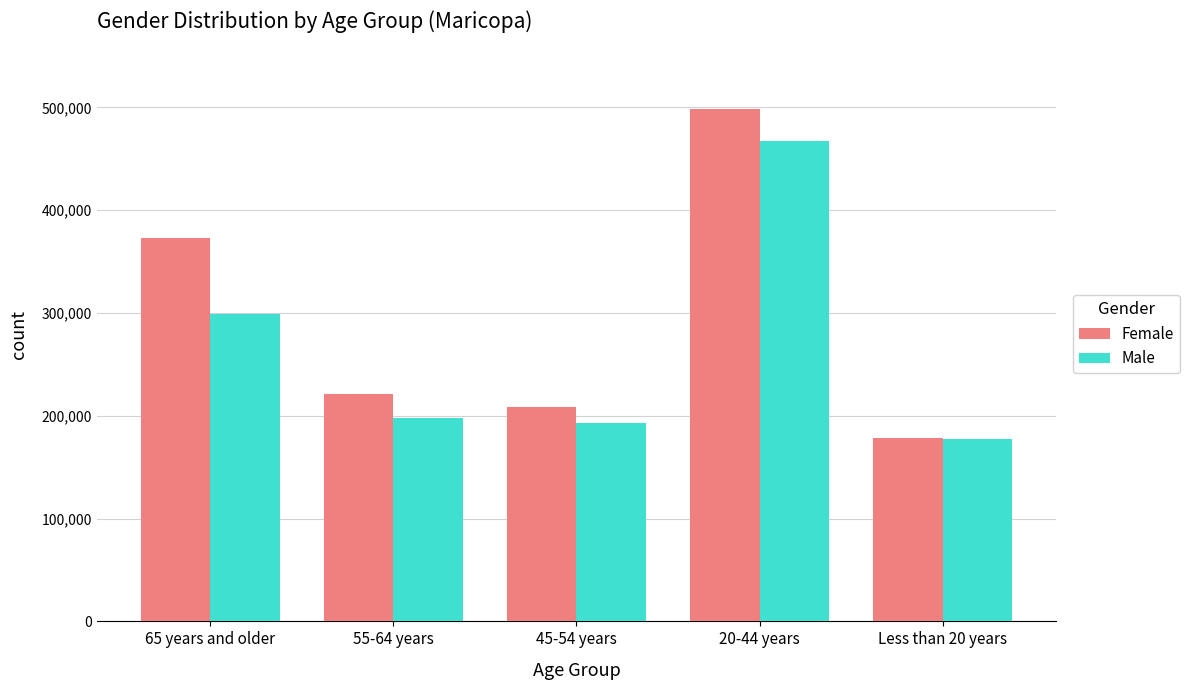

What is the value of the Male bar at the 3rd from the left?

193197